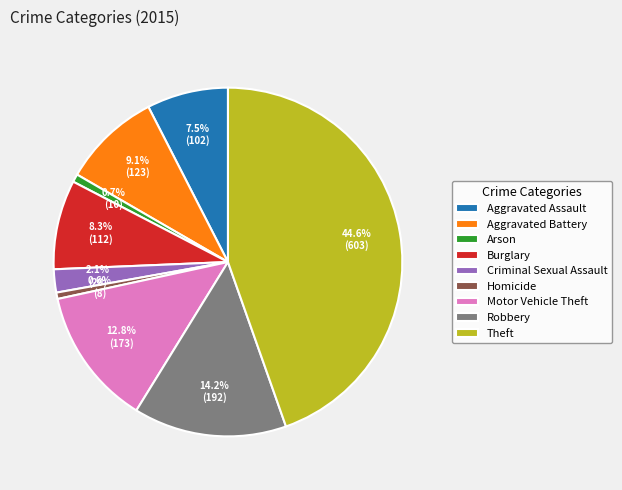

Between Theft and Criminal Sexual Assault, which is larger?

Theft